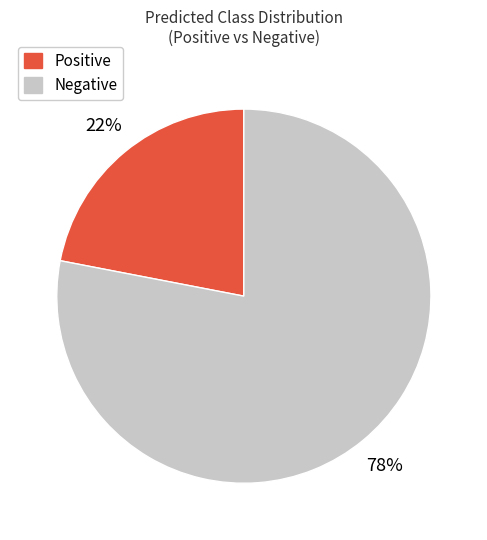

Do Negative and Positive together represent more than half of the pie?

Yes